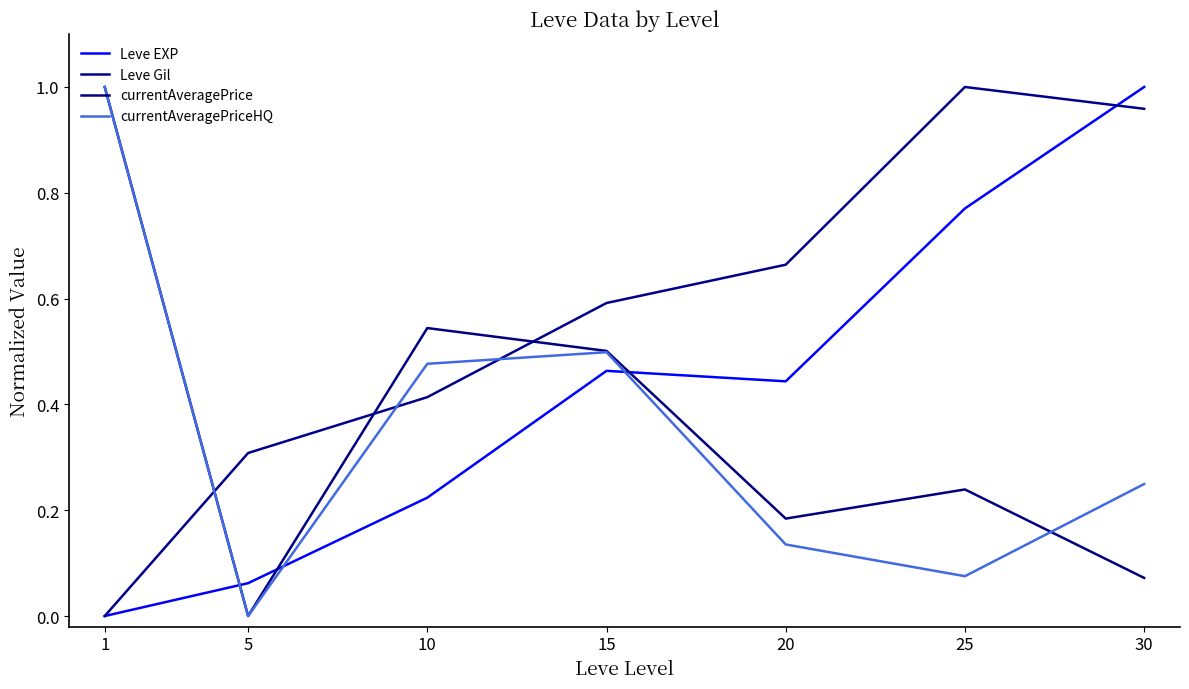

Does the chart have visible grid lines?

No